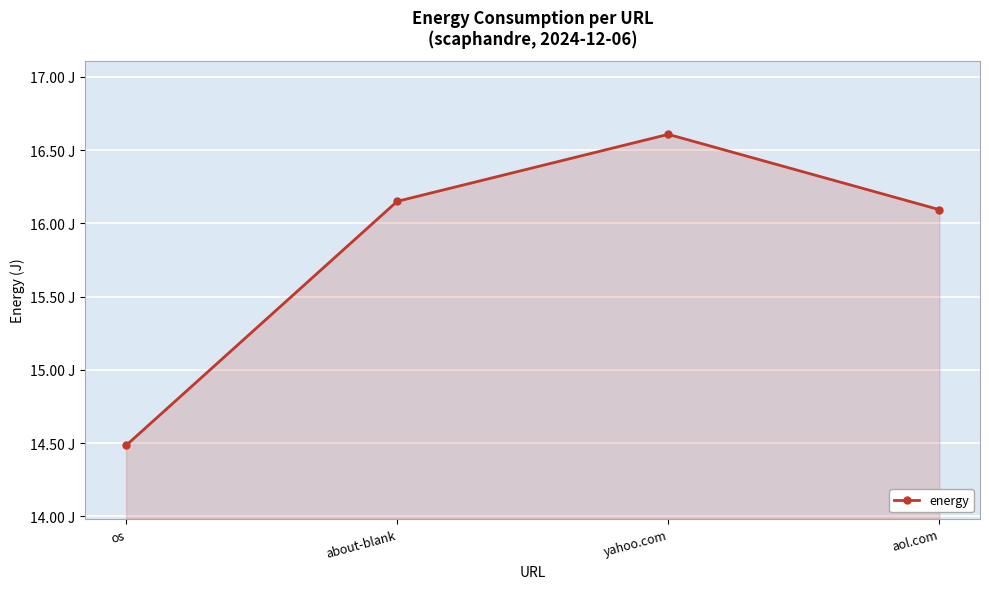

What is the difference between the values at about-blank and os?

1.7